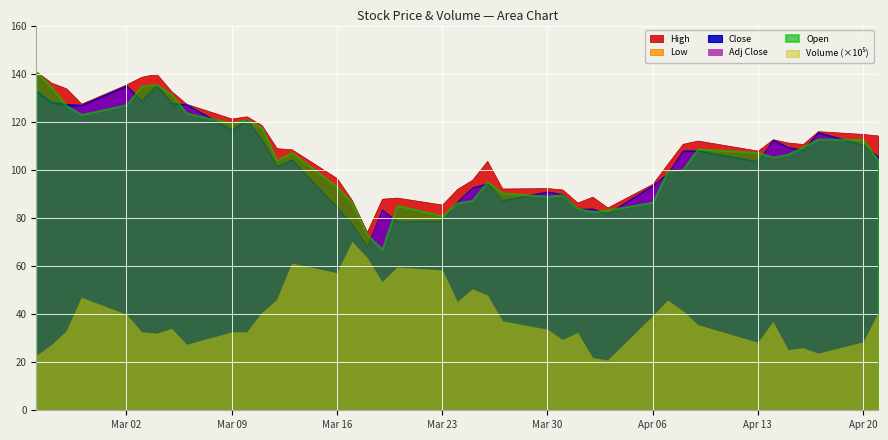

Between 22 and 32, which is larger?

32